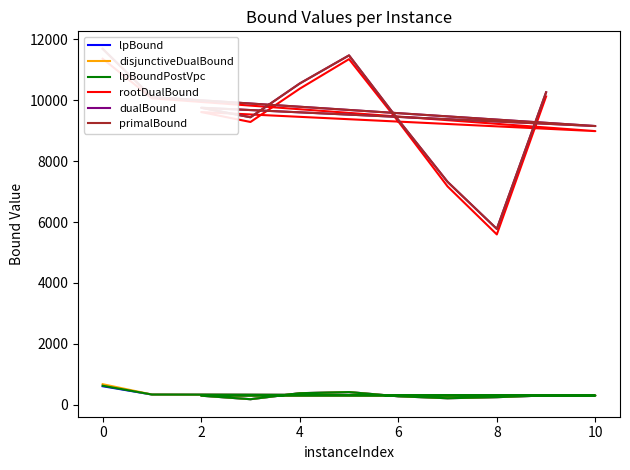

Is this an area chart (filled region under the line)?

No